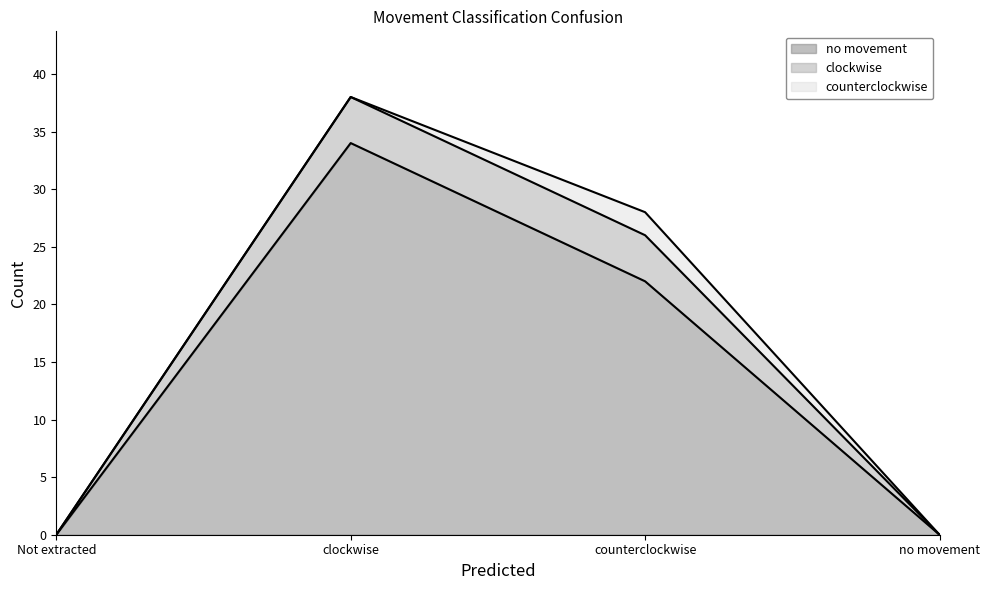

Reading left to right, what are all the values shown in this chart?

no movement: 0	34	22	0
clockwise: 0	4	4	0
counterclockwise: 0	0	2	0